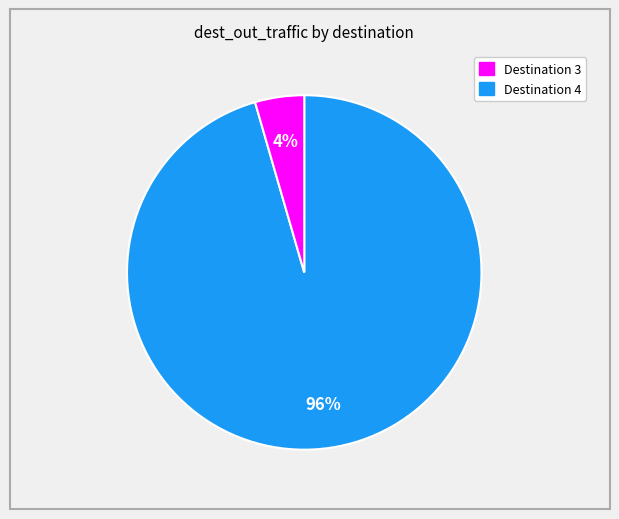

To the nearest percent, what is the average slice percentage?

50%